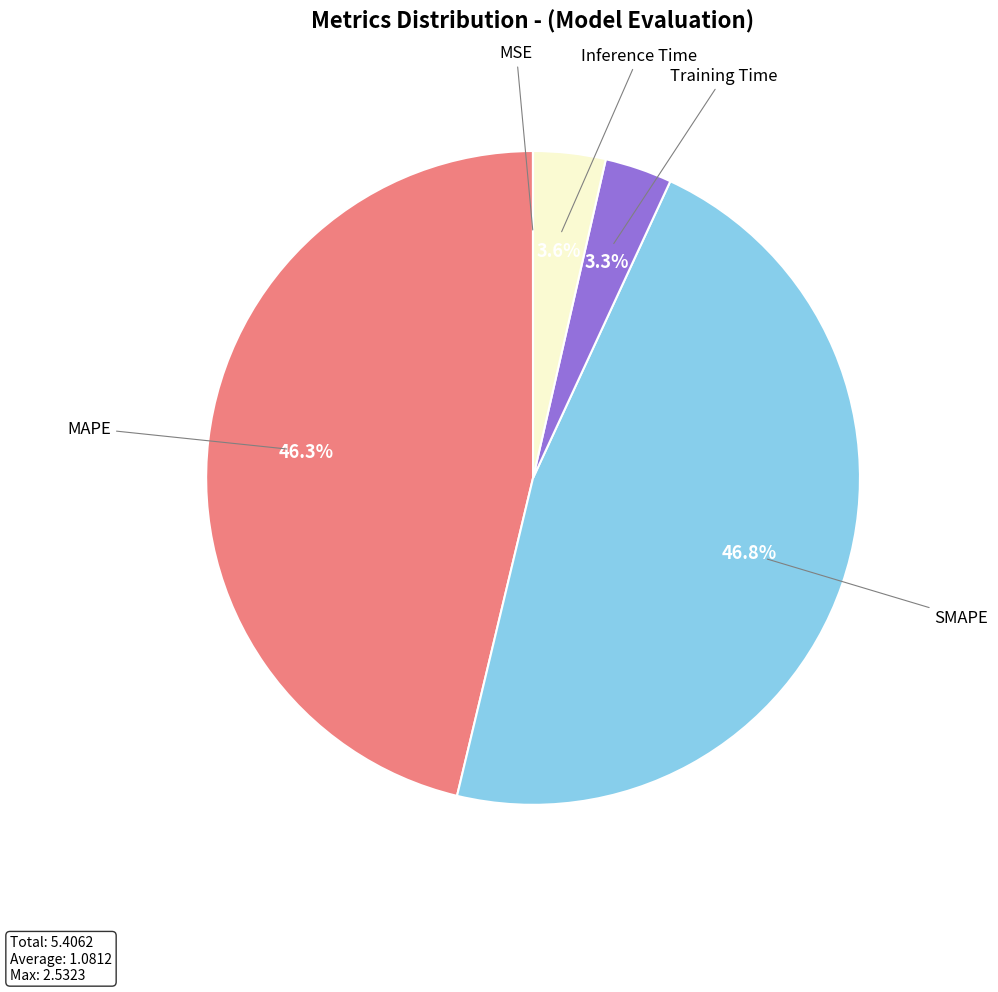

Is there any slice that represents more than half of the pie?

No